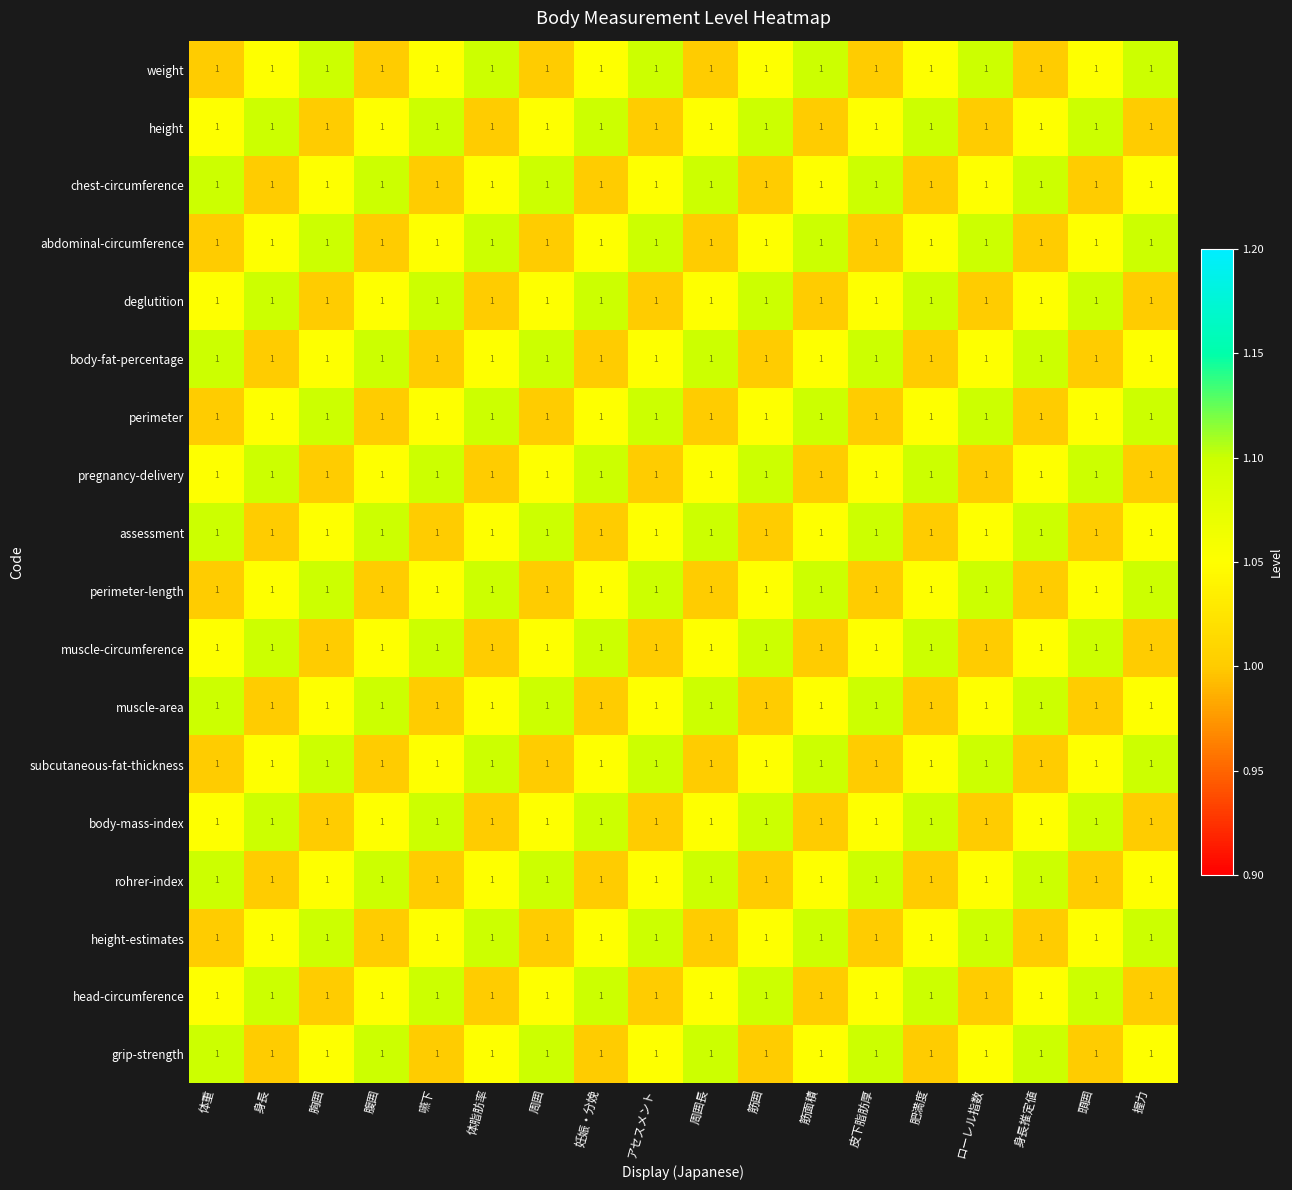

Rank the categories by subcutaneous-fat-thickness value from highest to lowest.

胸囲, 体脂肪率, アセスメント, 筋面積, ローレル指数, 握力, 身長, 嚥下, 妊娠・分娩, 筋囲, 肥満度, 頭囲, 体重, 腹囲, 周囲, 周囲長, 皮下脂肪厚, 身長推定値